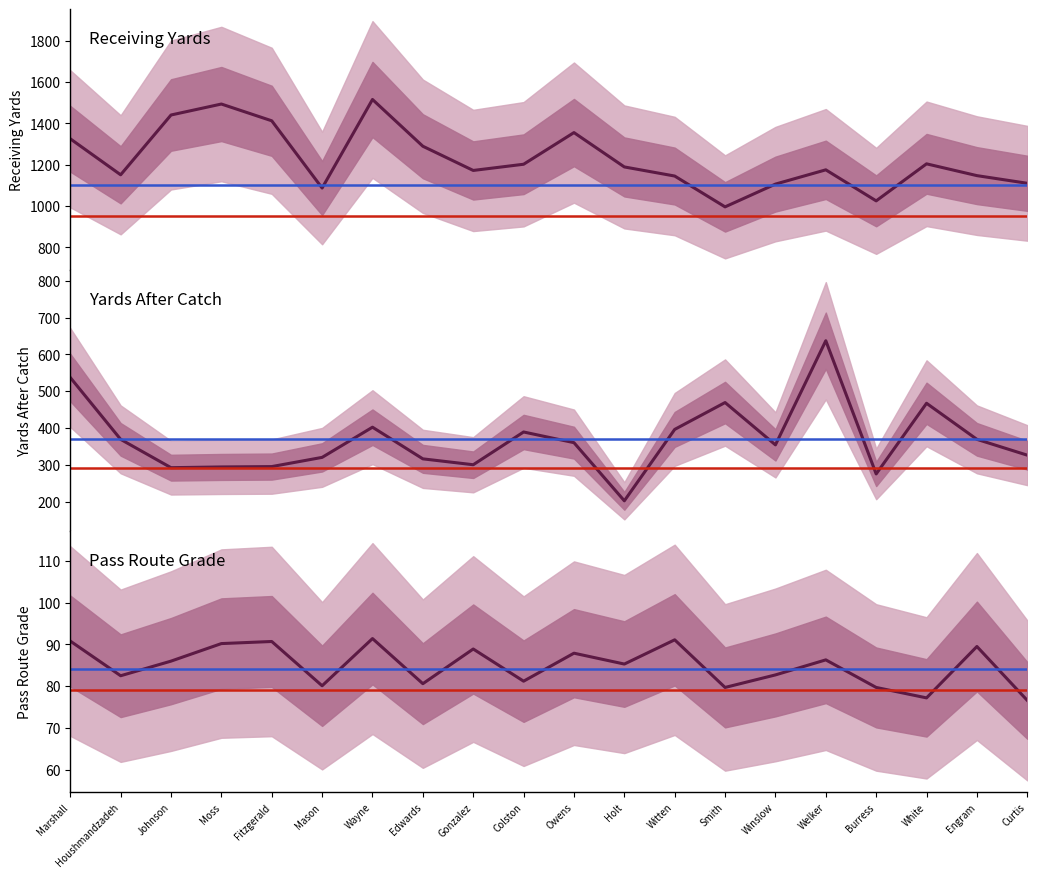

Which series changed the most between Smith and Winslow?

Yards After Catch